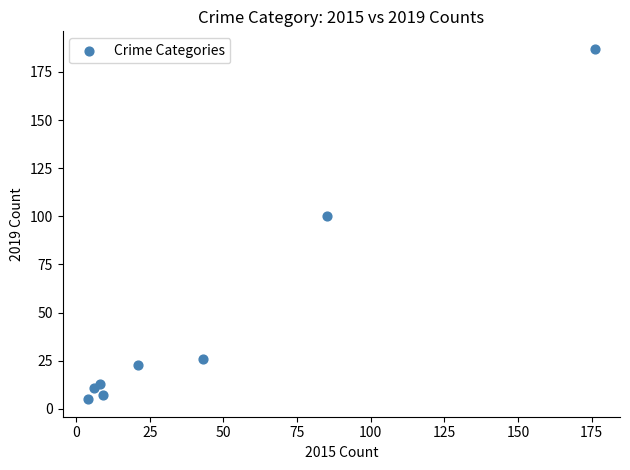

What Y value in the scatter plot is closest to 96?

100